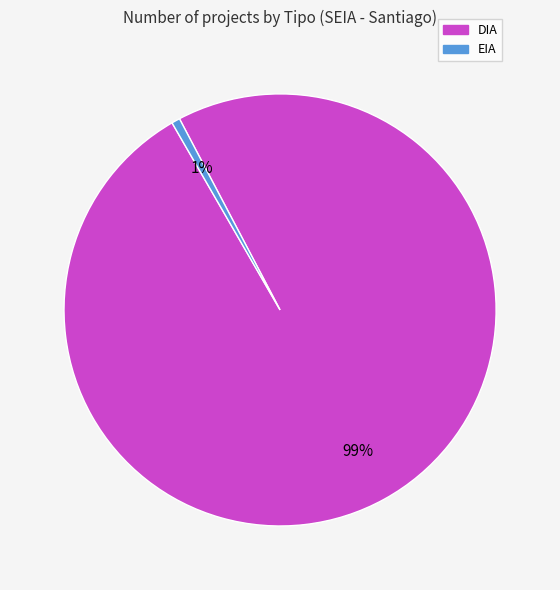

What is the smallest slice in the pie chart?

EIA